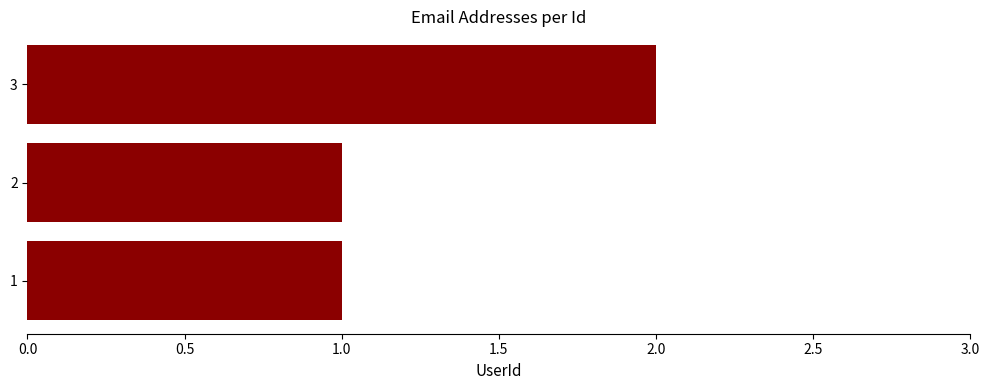

What is the ratio of the value at 2 to the value at 1?

1.0